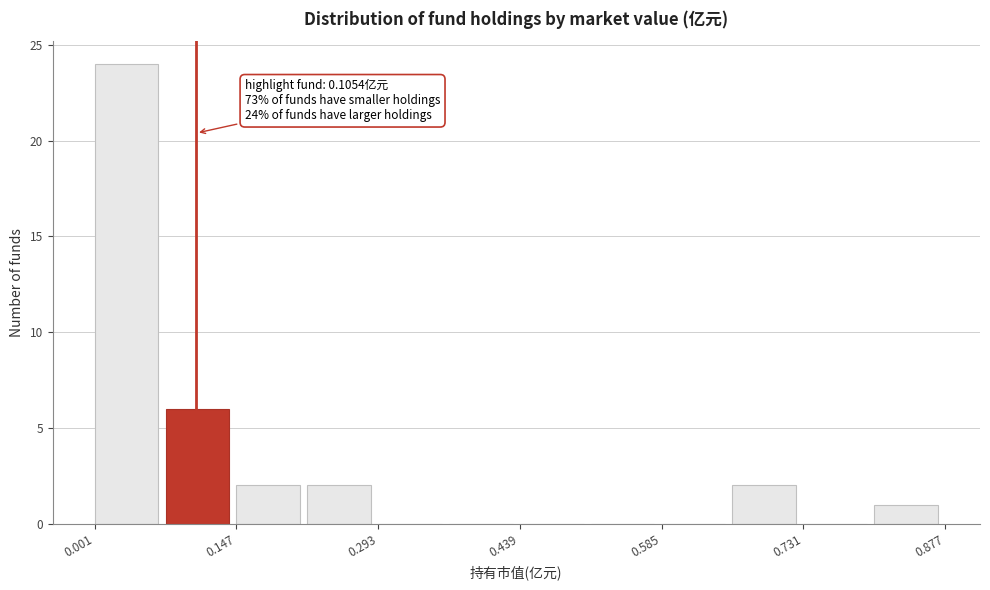

Read against the x-axis, roughly where is the centre of the tallest bar?

0.04